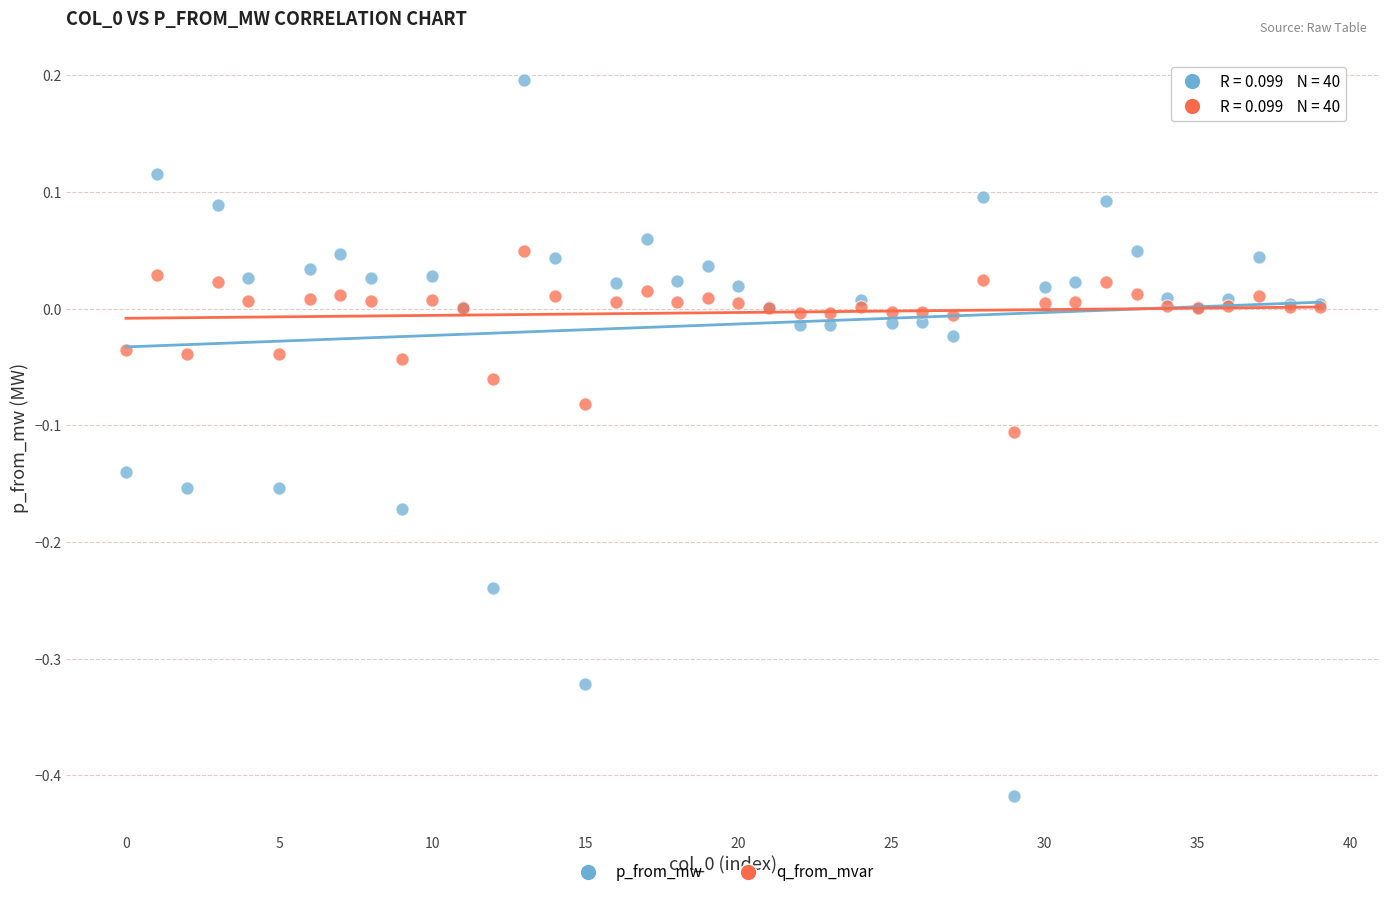

Which series contains the highest Y value?

p_from_mw